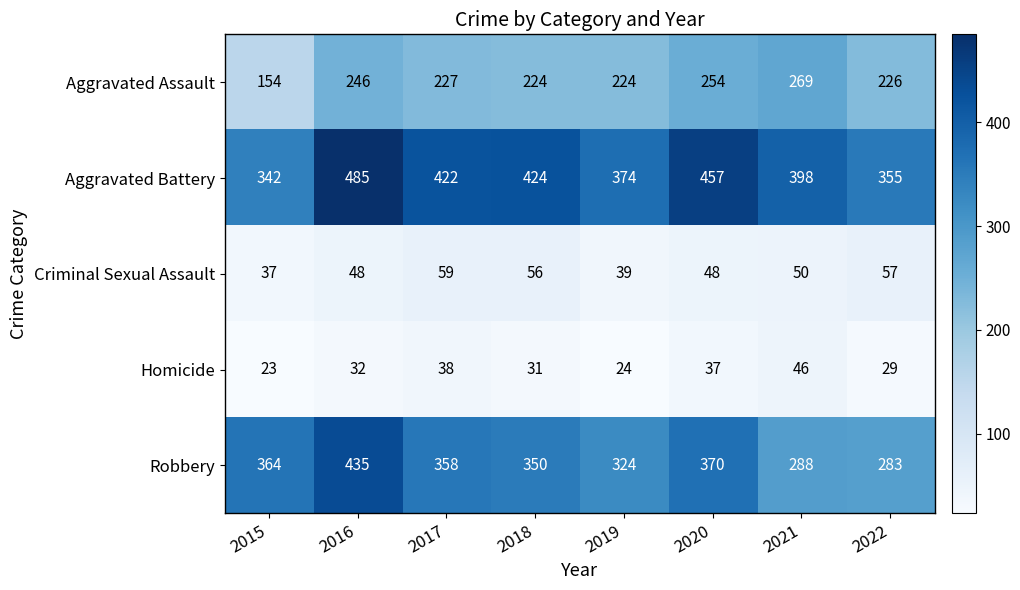

What is the smallest value displayed?

23